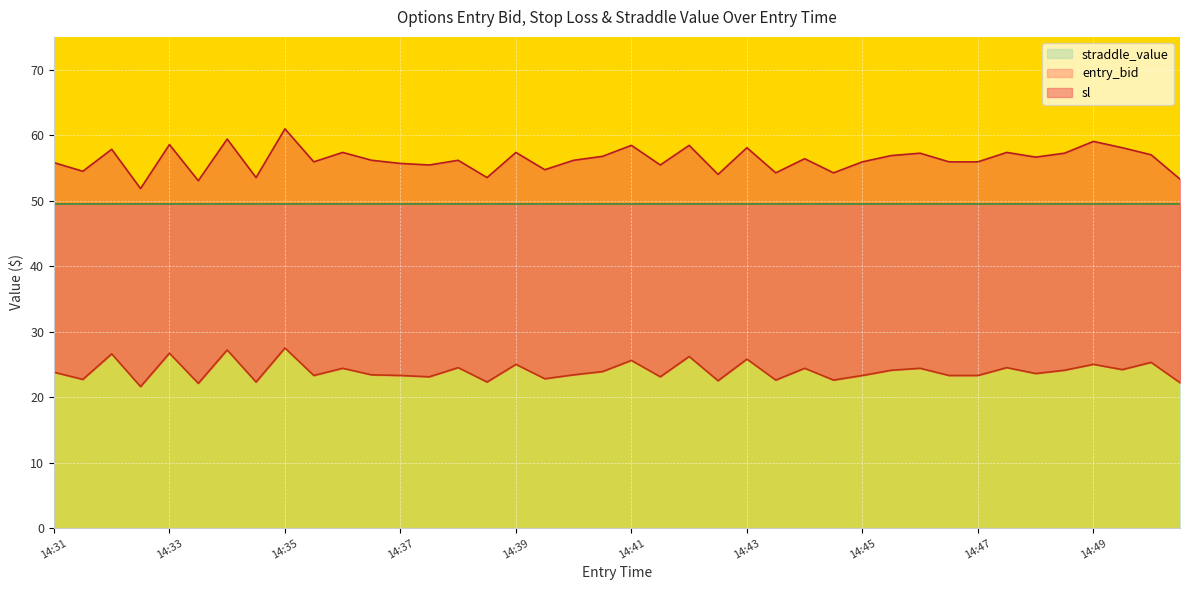

Read the sl value at 14:44.

56.4